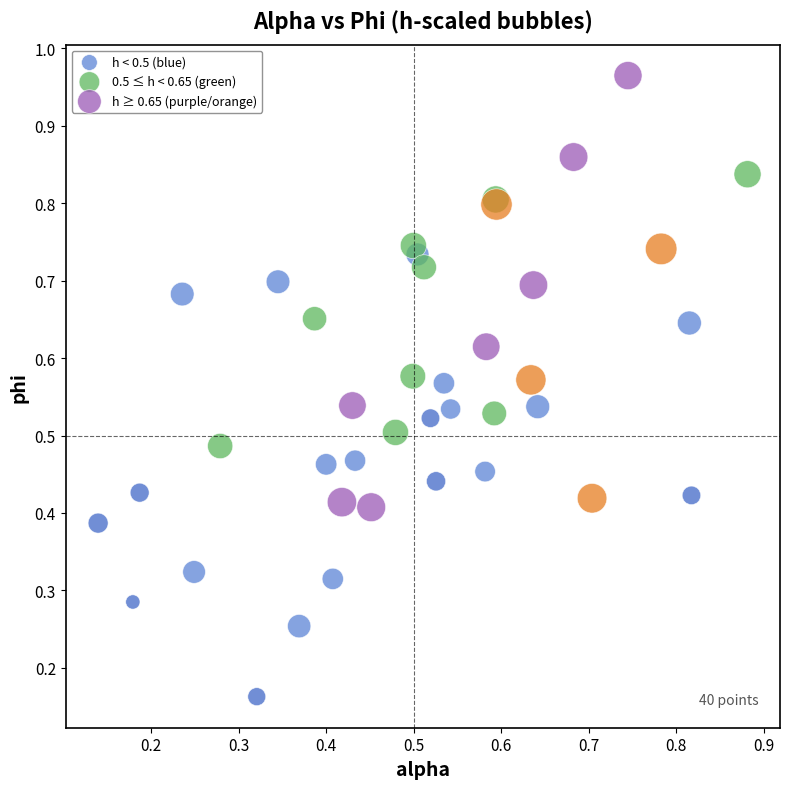

What are all the series names shown in the legend?

h < 0.5 (blue), 0.5 ≤ h < 0.65 (green), h ≥ 0.65 (purple/orange)